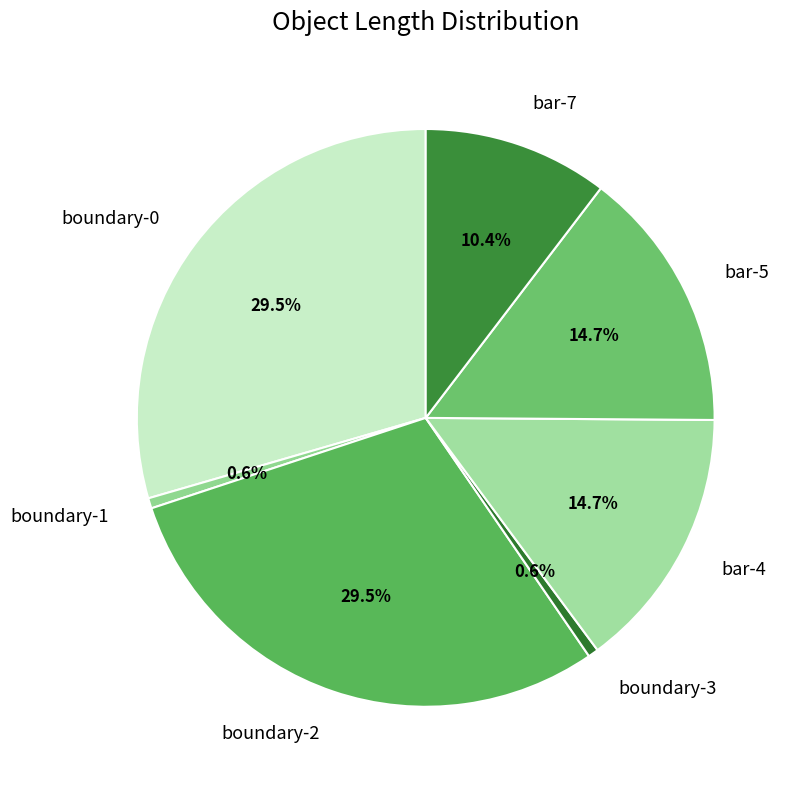

How many segments does this pie chart have?

7